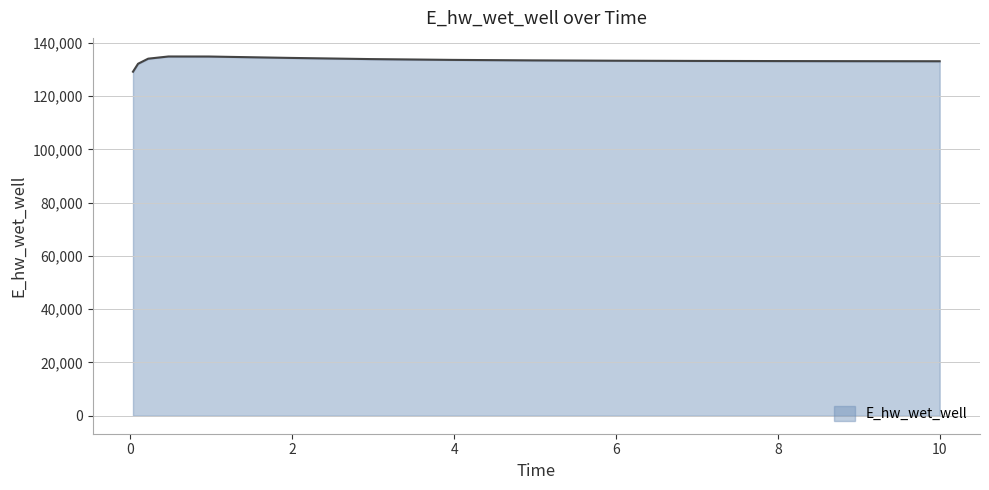

Reading right to left, transcribe all the data shown in this chart.

10.0=133088.1	9.96875=133088.8	8.96875=133115.9	7.96875=133154.0	6.96875=133208.4	5.96875=133288.1	4.96875=133408.8	3.96875=133597.6	2.96875=133895.5	1.96875=134340.6	0.96875=134857.9	0.46875=134872.1	0.21875=134048.2	0.09375=132141.4	0.03125=129161.2